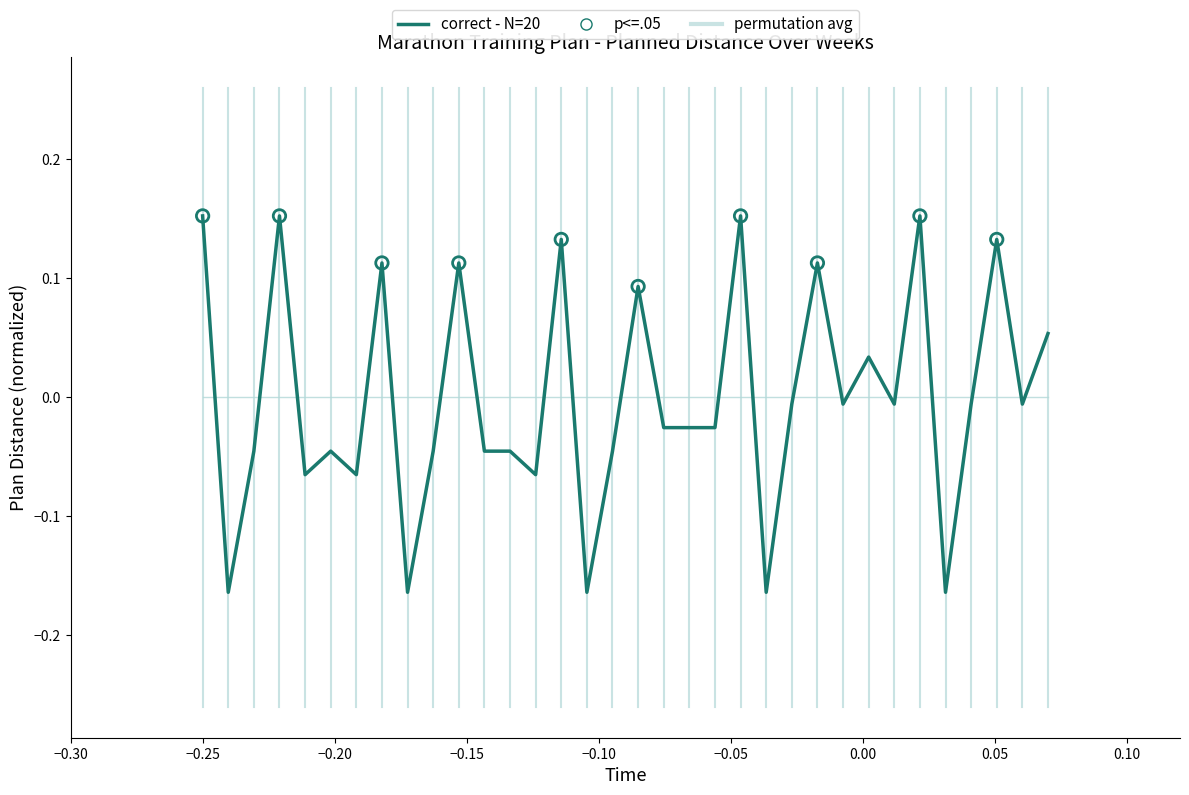

Rank the series by their maximum value, from lowest to highest.

permutation avg, correct - N=20